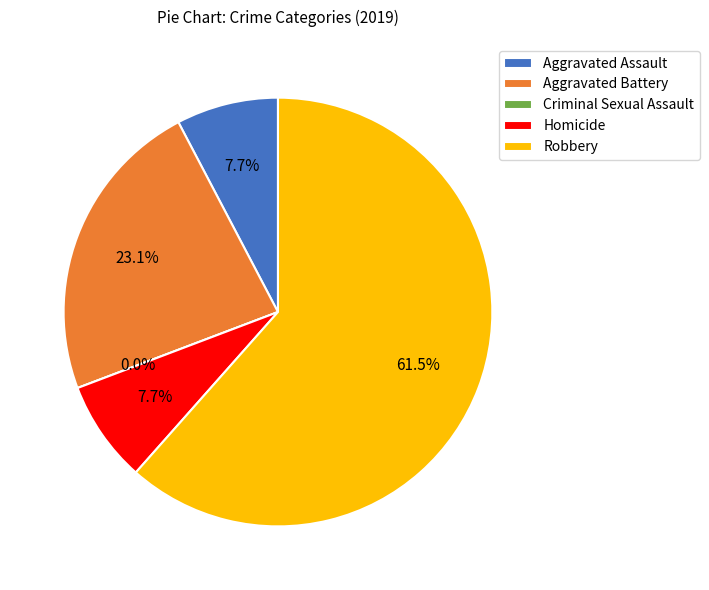

Between Aggravated Assault and Homicide, which is larger?

Aggravated Assault